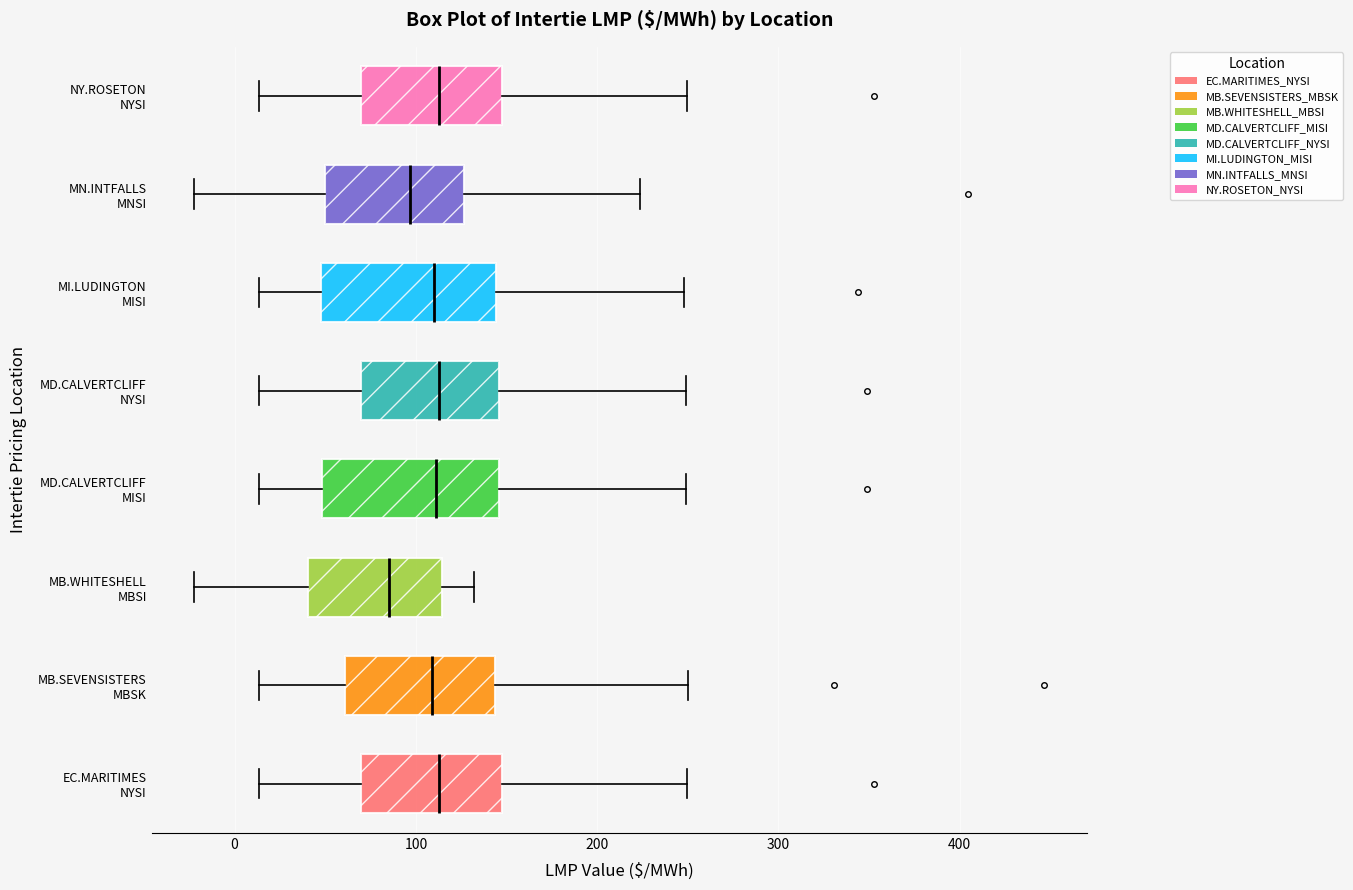

Reading bottom to top, read every box against the x-axis: the position of its median line, the range the box covers, and the ends of its whiskers. The values are not printed on the chart, so give them approximately, as read against the axis.

EC.MARITIMES NYSI: median 110, box 70 to 150, whiskers 10 to 250
MB.SEVENSISTERS MBSK: median 110, box 60 to 140, whiskers 10 to 250
MB.WHITESHELL MBSI: median 90, box 40 to 110, whiskers -20 to 130
MD.CALVERTCLIFF MISI: median 110, box 50 to 150, whiskers 10 to 250
MD.CALVERTCLIFF NYSI: median 110, box 70 to 150, whiskers 10 to 250
MI.LUDINGTON MISI: median 110, box 50 to 140, whiskers 10 to 250
MN.INTFALLS MNSI: median 100, box 50 to 130, whiskers -20 to 220
NY.ROSETON NYSI: median 110, box 70 to 150, whiskers 10 to 250